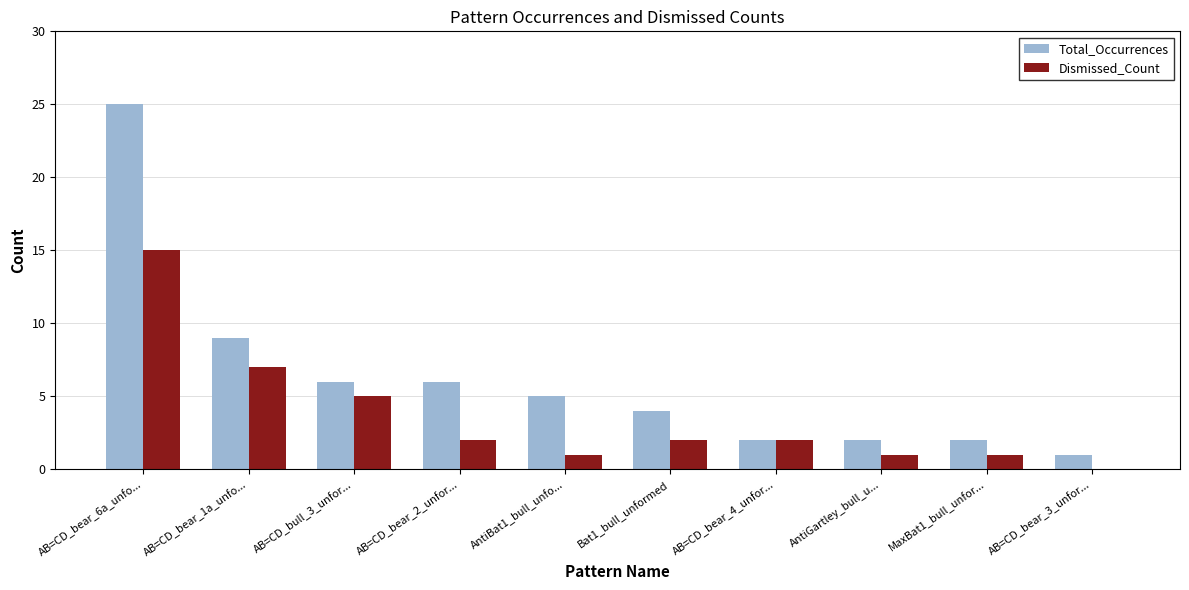

Which series has the largest total across all categories?

Total_Occurrences